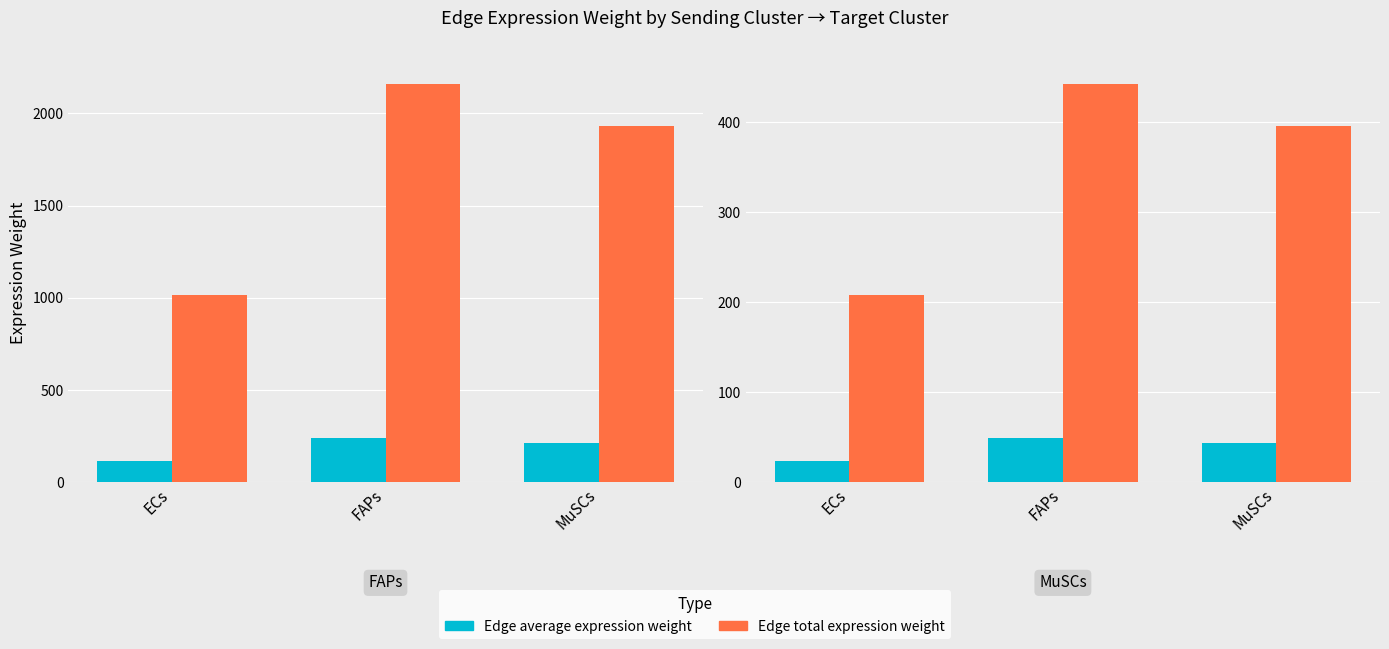

What is the label of the 1st bar from the left?

ECs